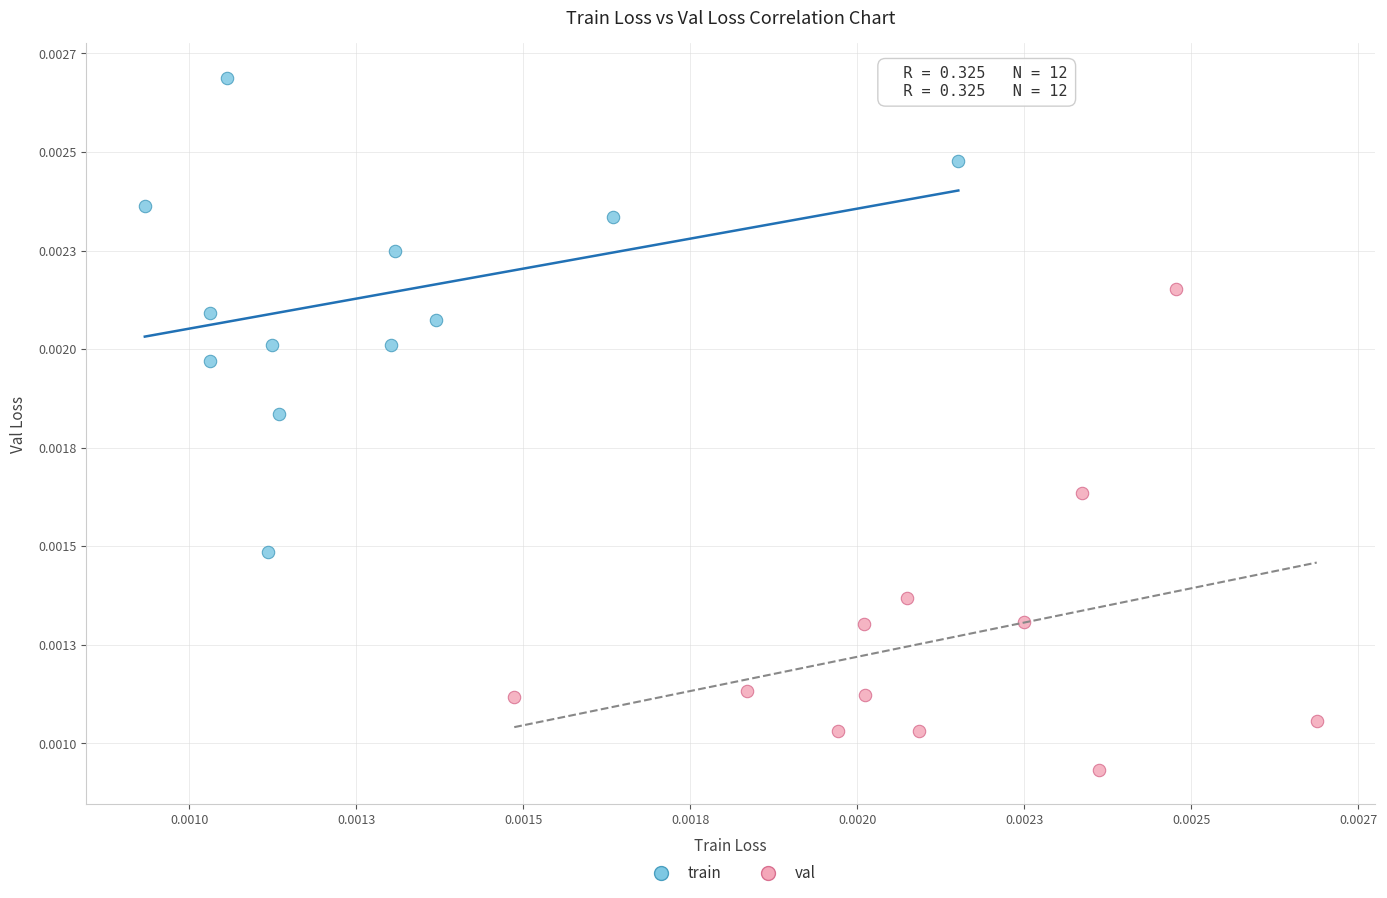

Which series contains the highest Y value?

train